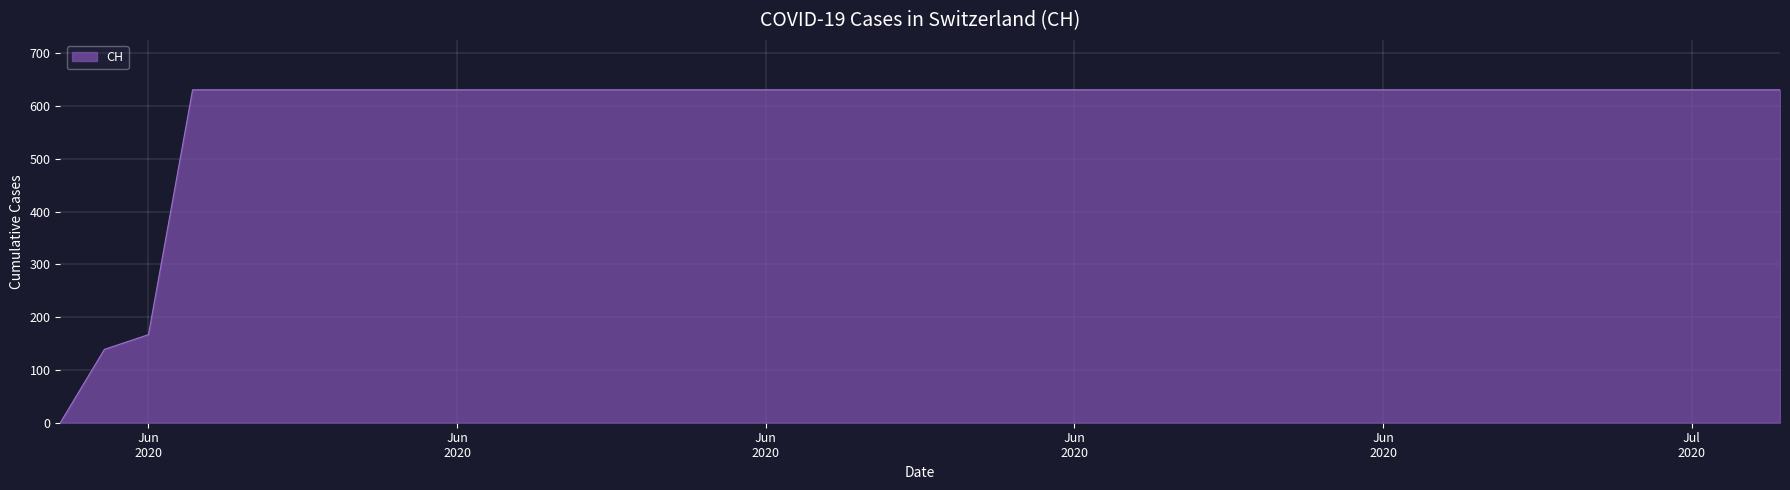

How many lines are shown in the chart?

1